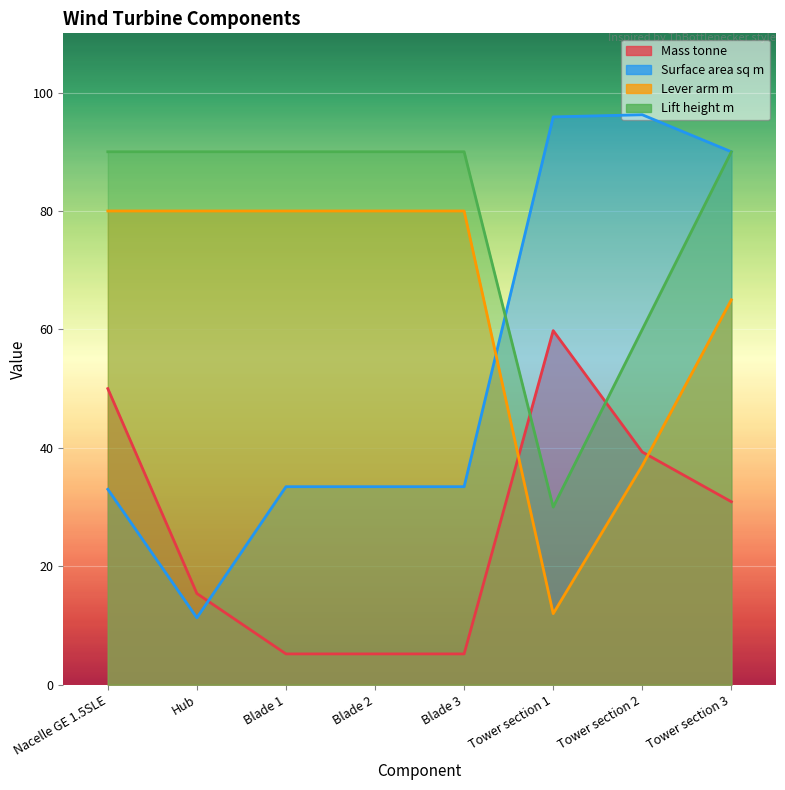

What is the sum of all Lever arm m values?

514.0